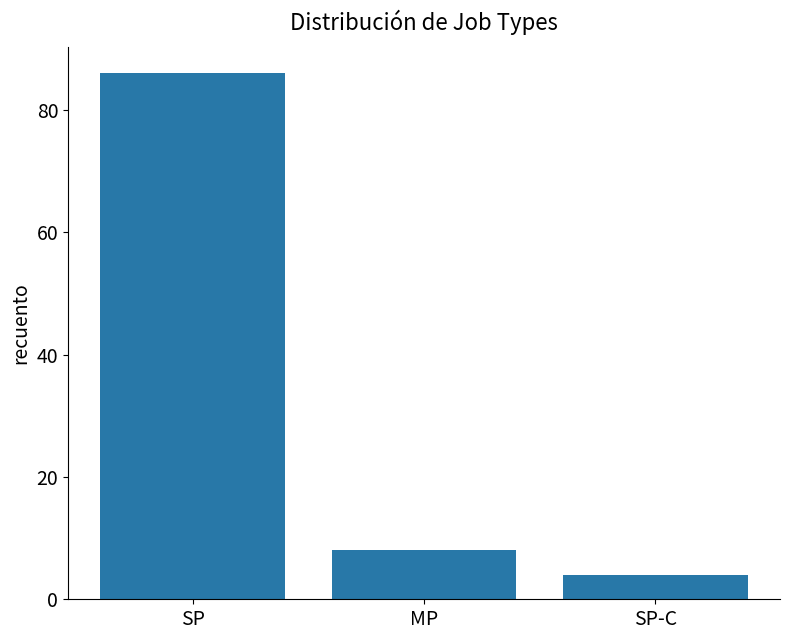

True or false: the data shows 11 at MP.

False